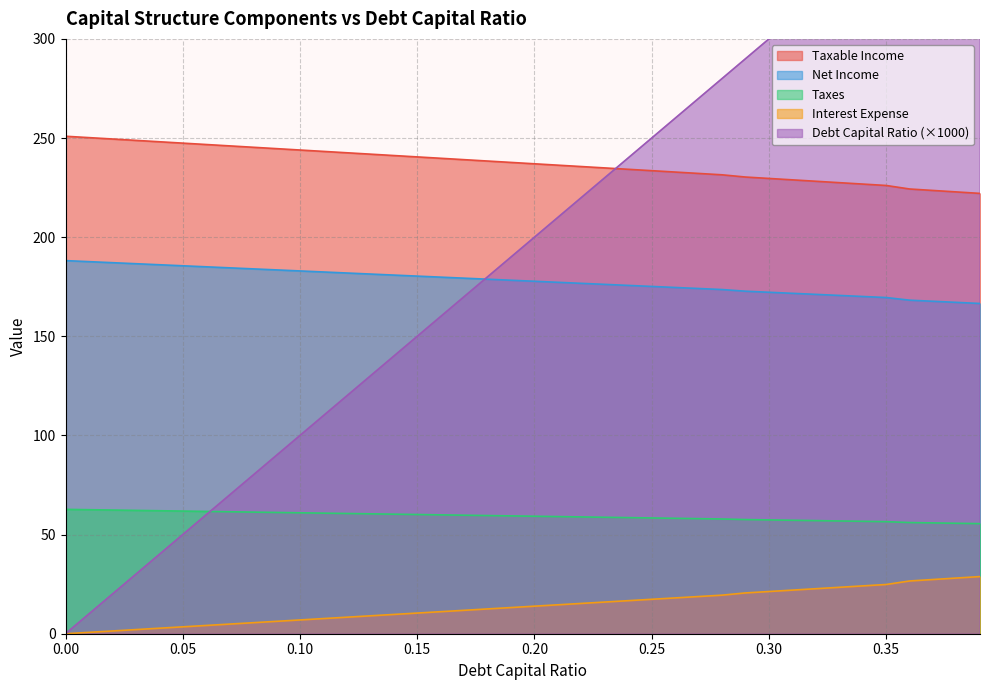

What is the difference between the maximum and minimum values in the debt_capital series?

390.0